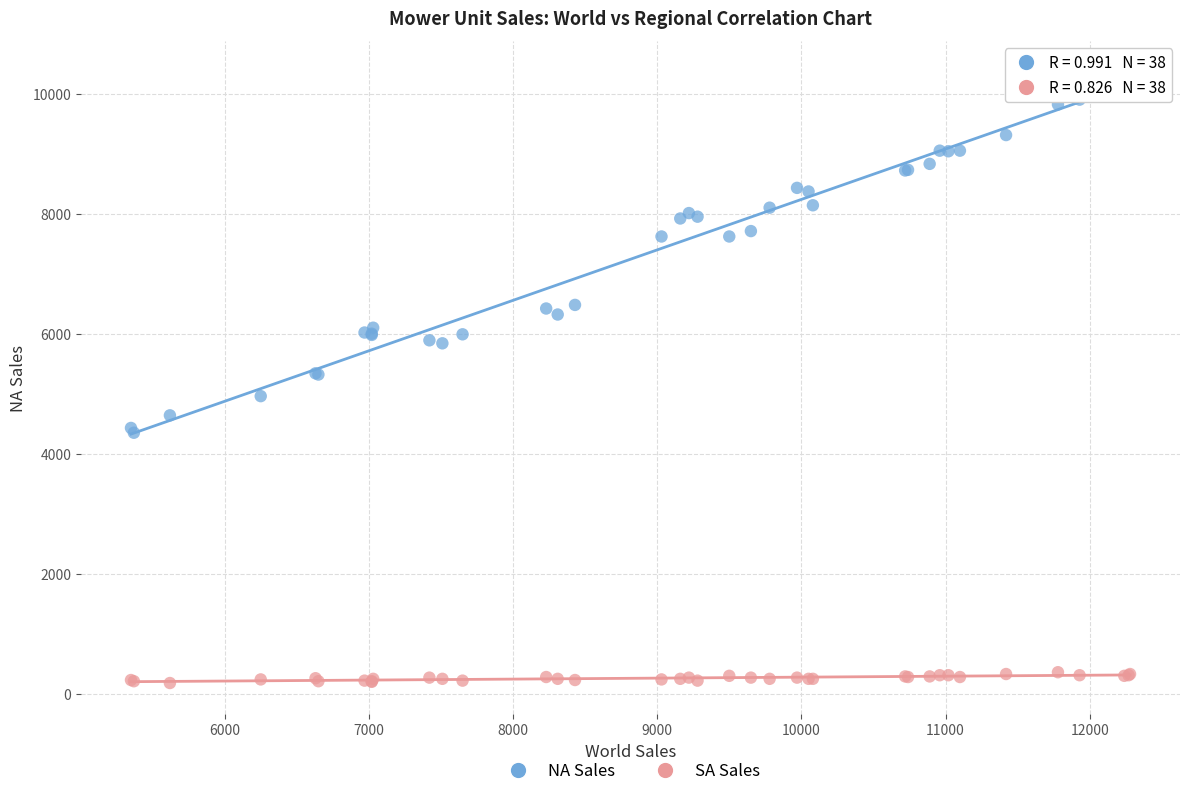

Which series contains the highest Y value?

NA Sales